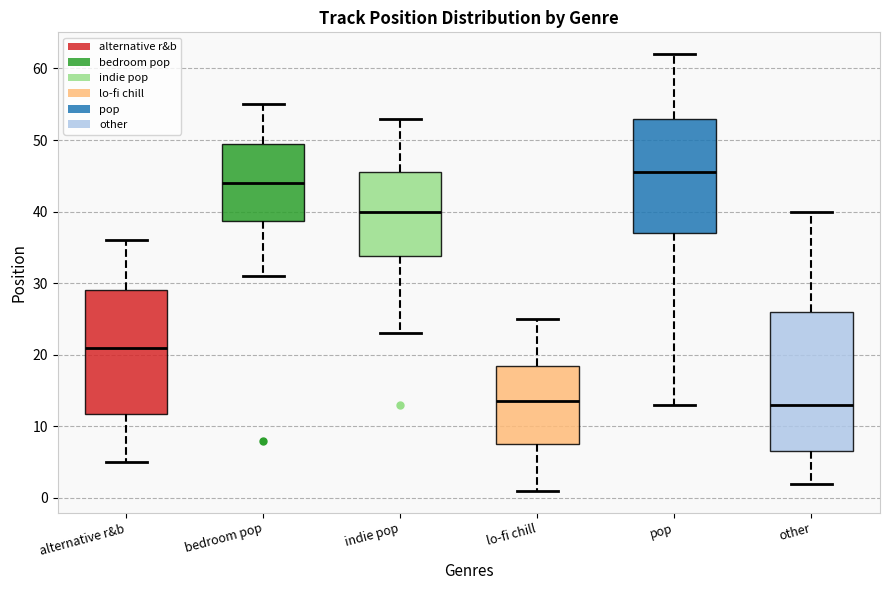

Which box's median line is the highest?

pop